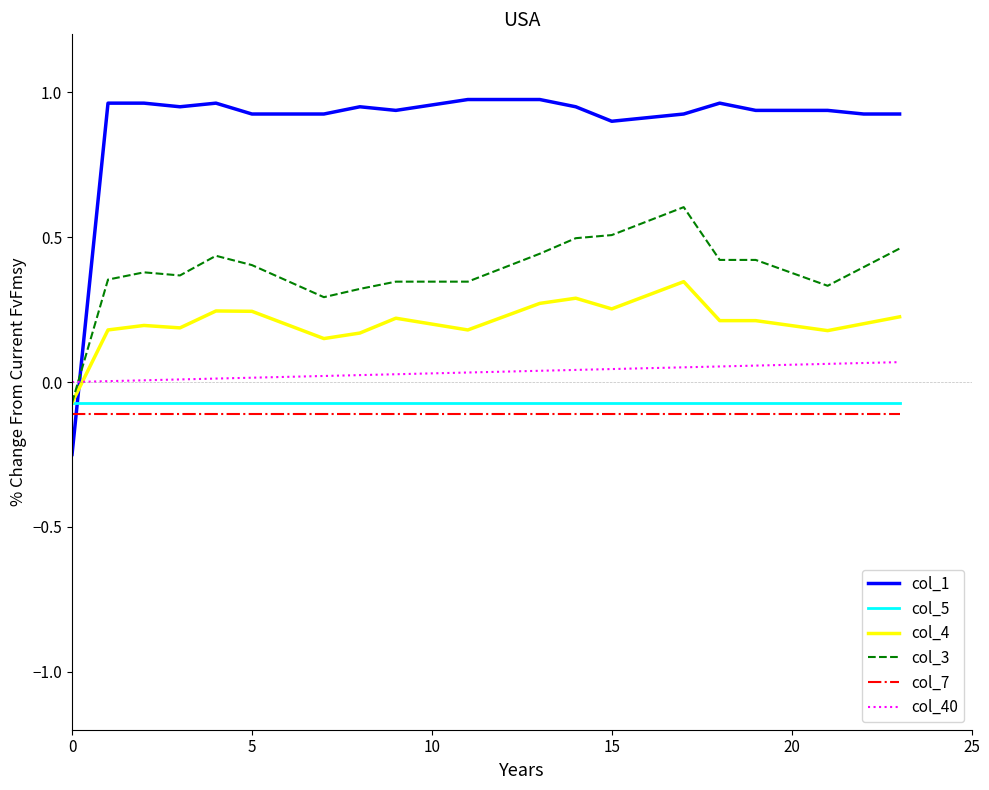

True or false: col_7 and col_5 cross at least once.

False